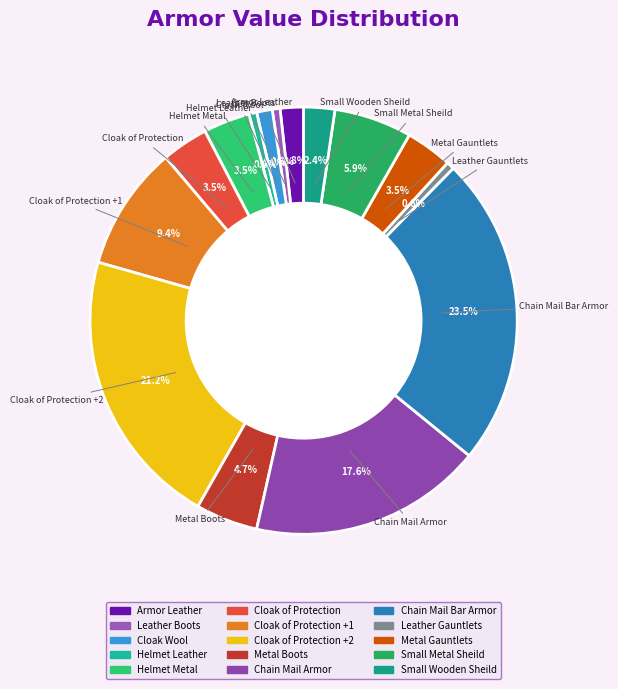

Count the number of slices in the pie.

15